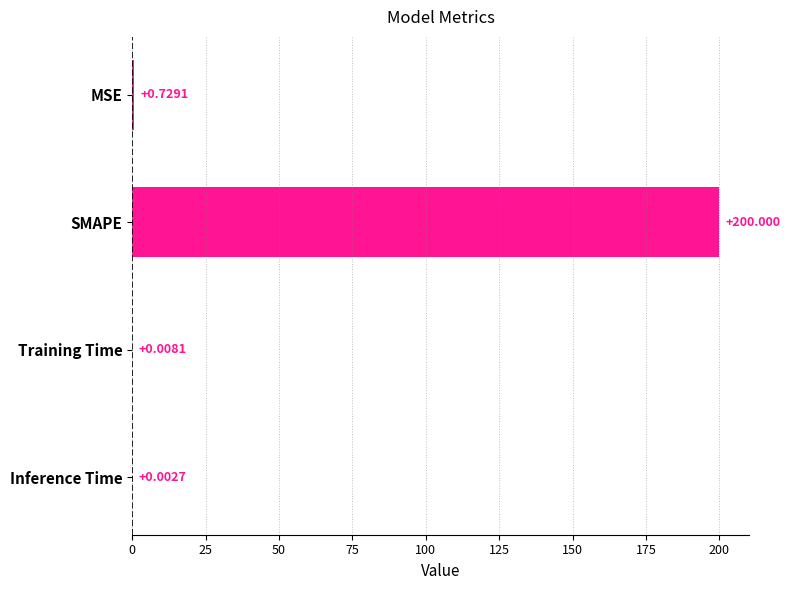

At which label is the value closest to 100?

MSE